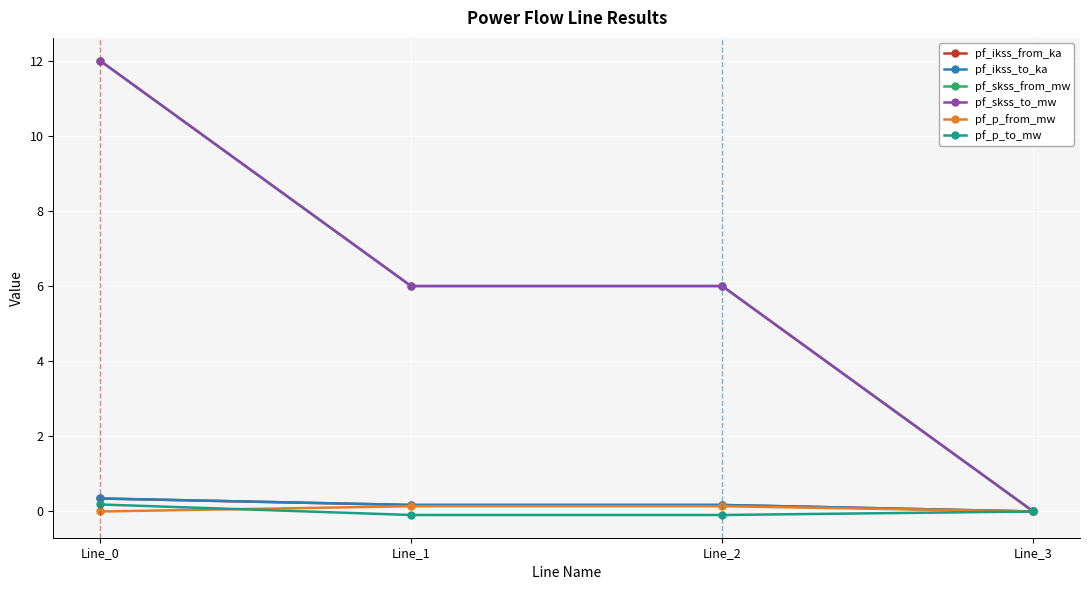

True or false: pf_skss_to_mw and pf_p_from_mw cross at least once.

False